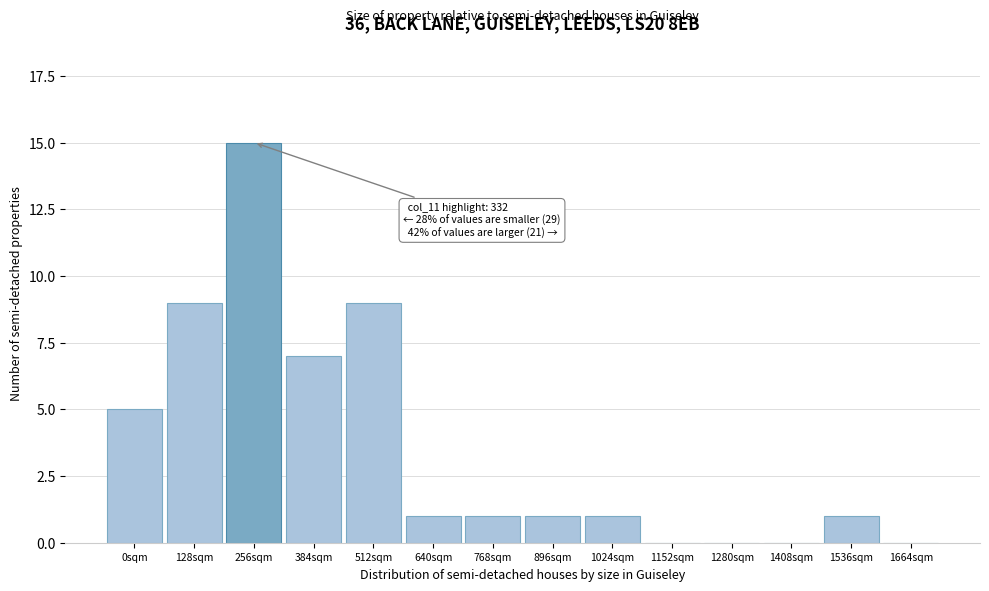

Reading right to left, what are all the values shown in this chart?

1664sqm=0	1536sqm=1	1408sqm=0	1280sqm=0	1152sqm=0	1024sqm=1	896sqm=1	768sqm=1	640sqm=1	512sqm=9	384sqm=7	256sqm=15	128sqm=9	0sqm=5